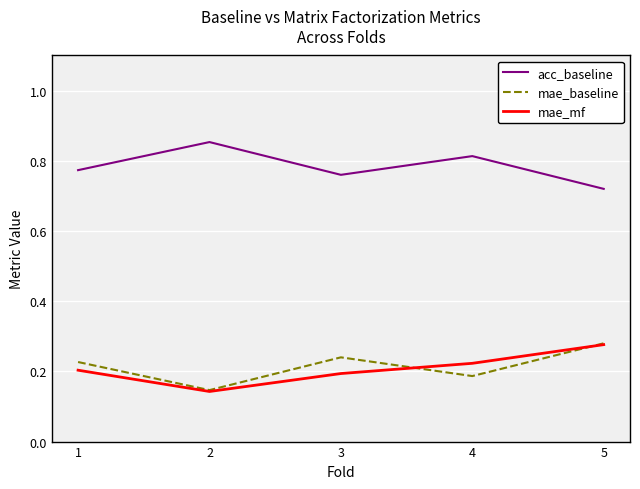

True or false: mae_baseline and acc_baseline cross at least once.

False